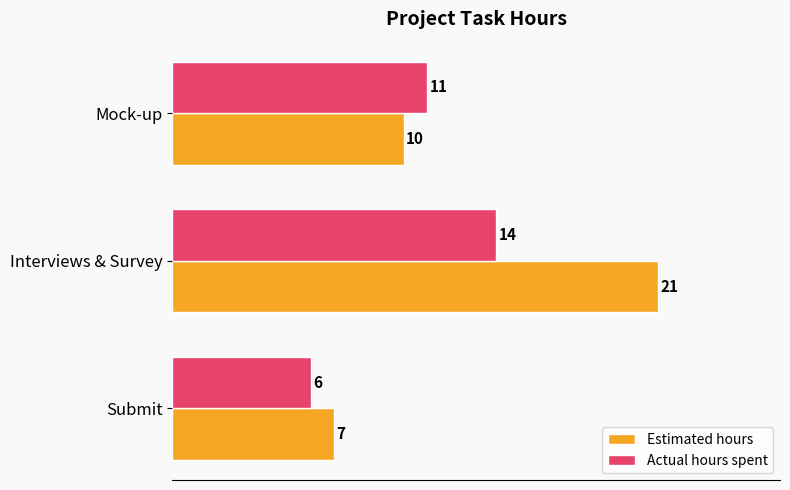

What is the highest value of the Actual hours spent series?

14